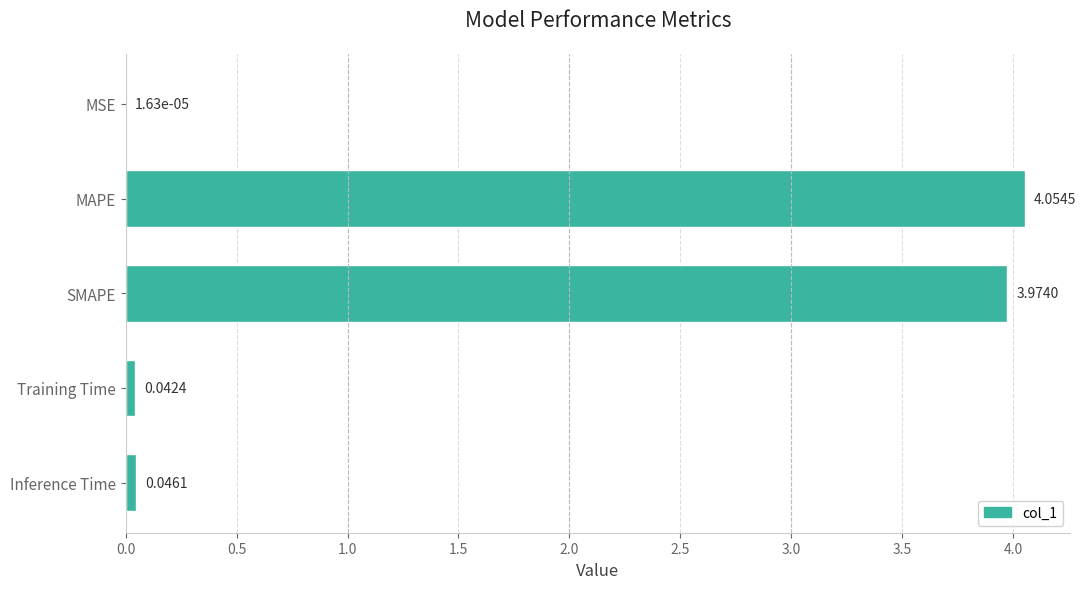

Where is the data nearest to the value 2?

Inference Time